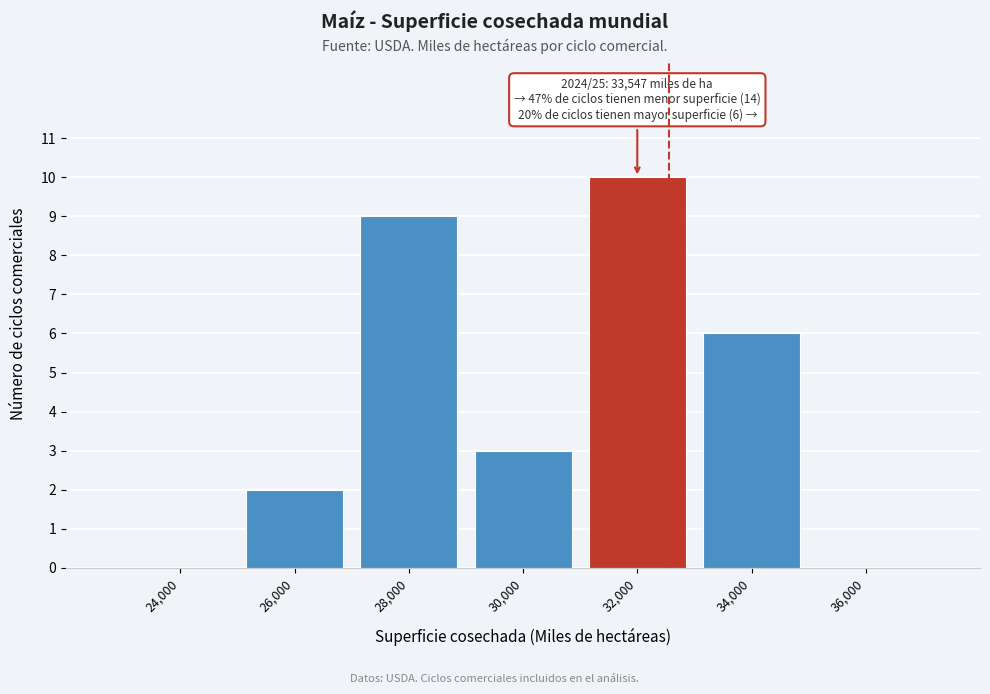

Reading right to left, what are all the values shown in this chart?

36,000=0	34,000=6	32,000=10	30,000=3	28,000=9	26,000=2	24,000=0